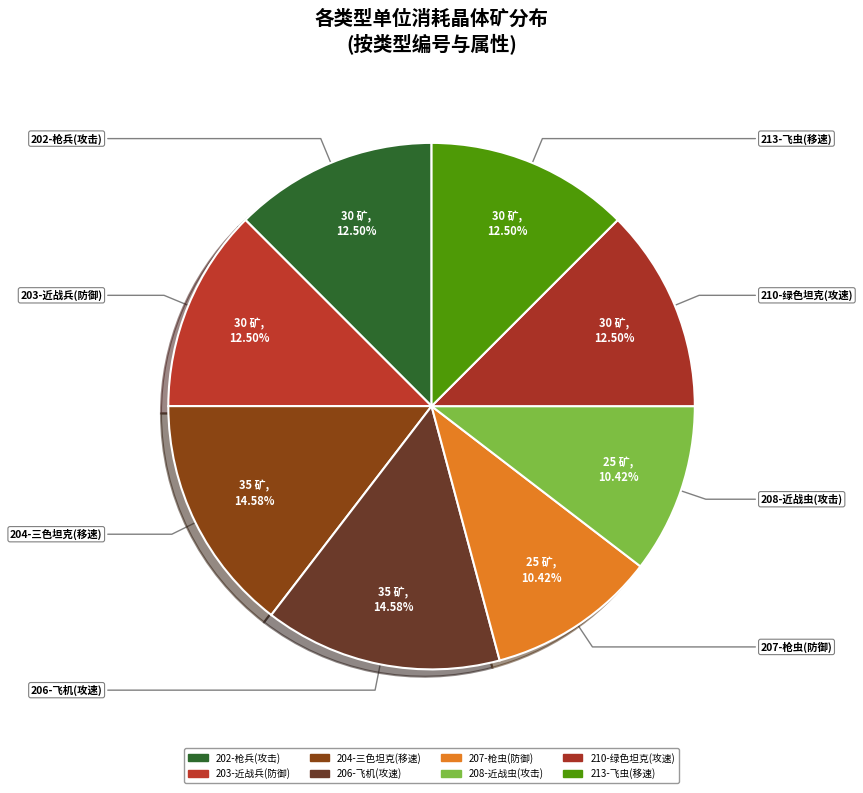

How many slices are in this pie chart?

8